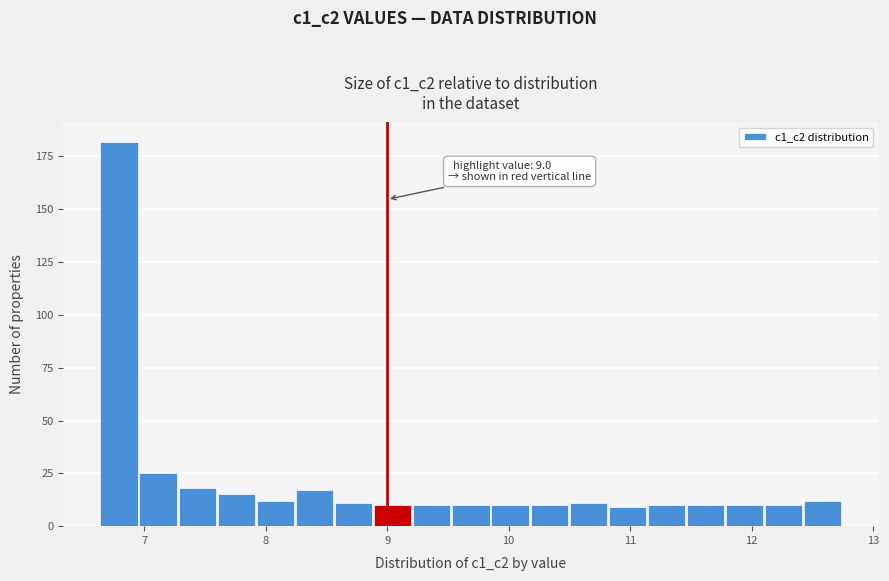

Read against the x-axis, roughly where is the centre of the tallest bar?

6.8